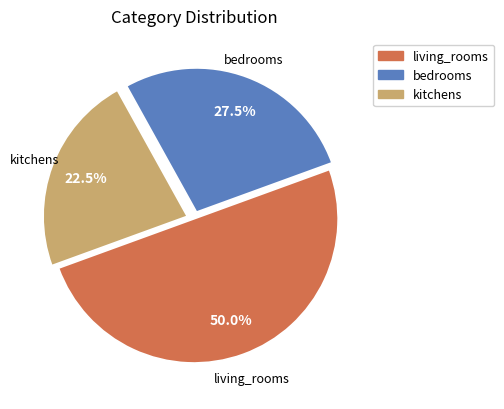

Is it true that bedrooms is 33% of the pie?

False